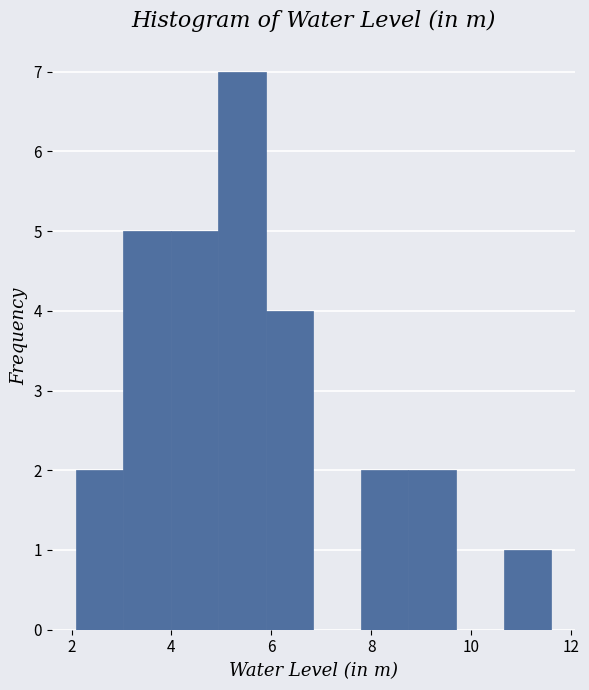

Reading left to right, transcribe this chart: for each bar, give the range it covers on the x-axis and its height. Neither the bar edges nor the heights are printed on the chart, so give them approximately, as read against the axes.

2.0 to 3.0: 2
3.0 to 4.0: 5
4.0 to 5.0: 5
5.0 to 5.8: 7
5.8 to 6.8: 4
6.8 to 7.8: 0
7.8 to 8.8: 2
8.8 to 9.6: 2
9.6 to 10.6: 0
10.6 to 11.6: 1